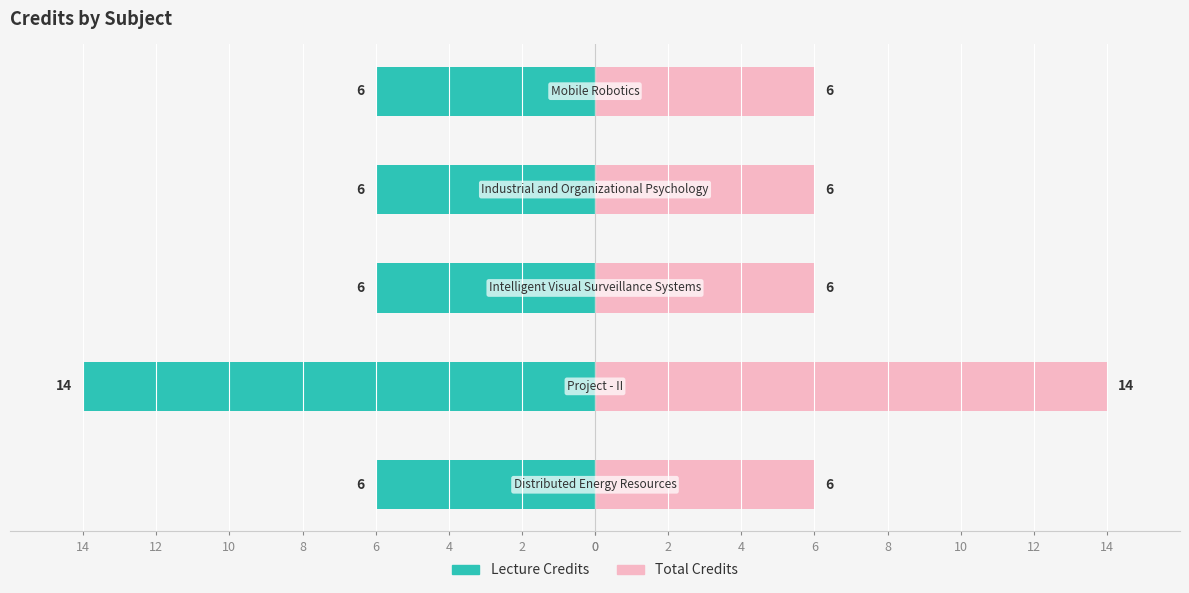

List the series in order of their overall mean, lowest first.

Lecture Credits, Total Credits